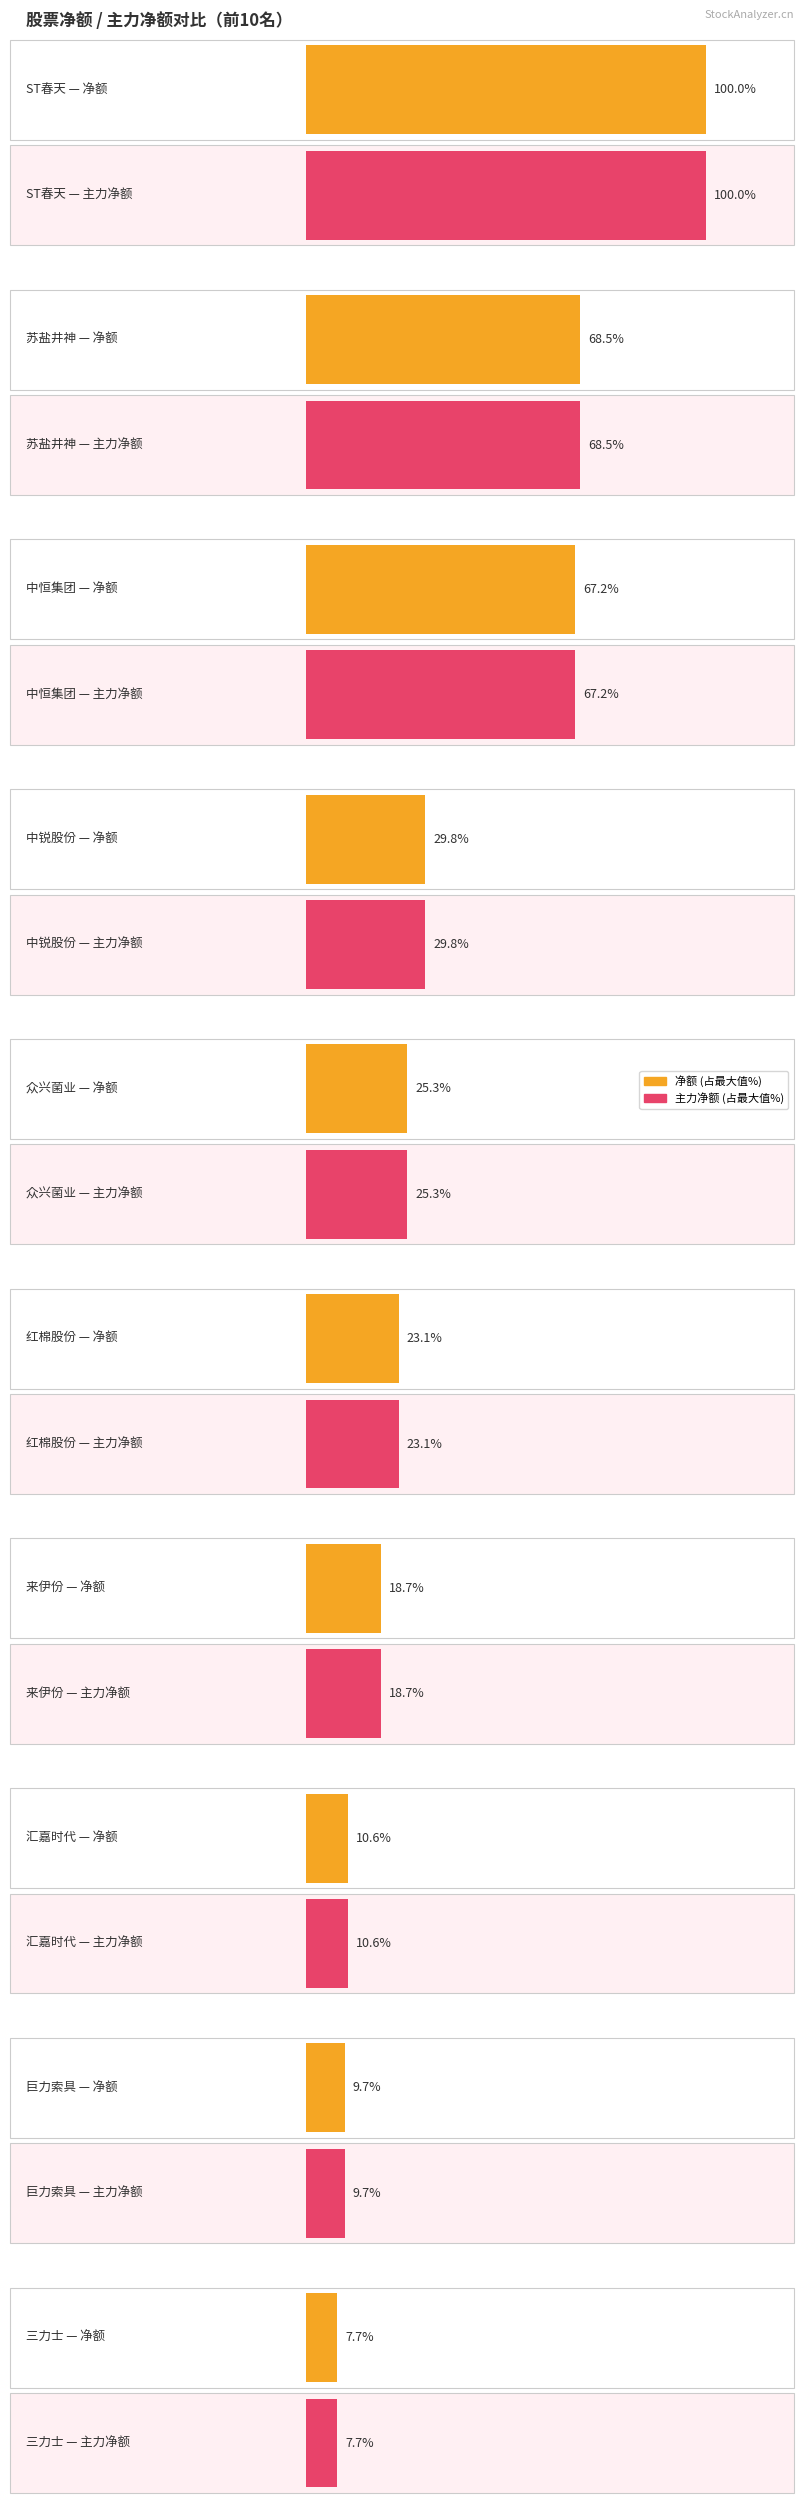

At which label does 主力净额 reach its minimum?

三力士